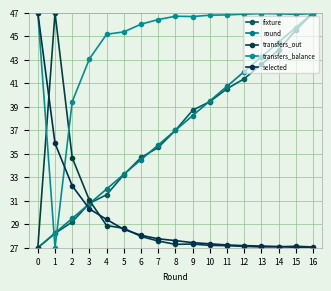

Count the number of categories in the chart.

17